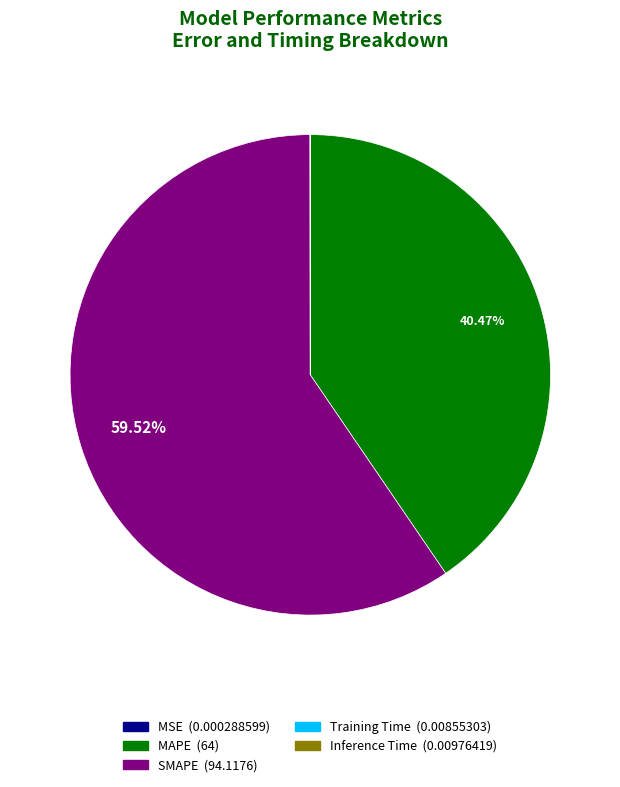

What portion of the pie excludes MAPE?

59.5%